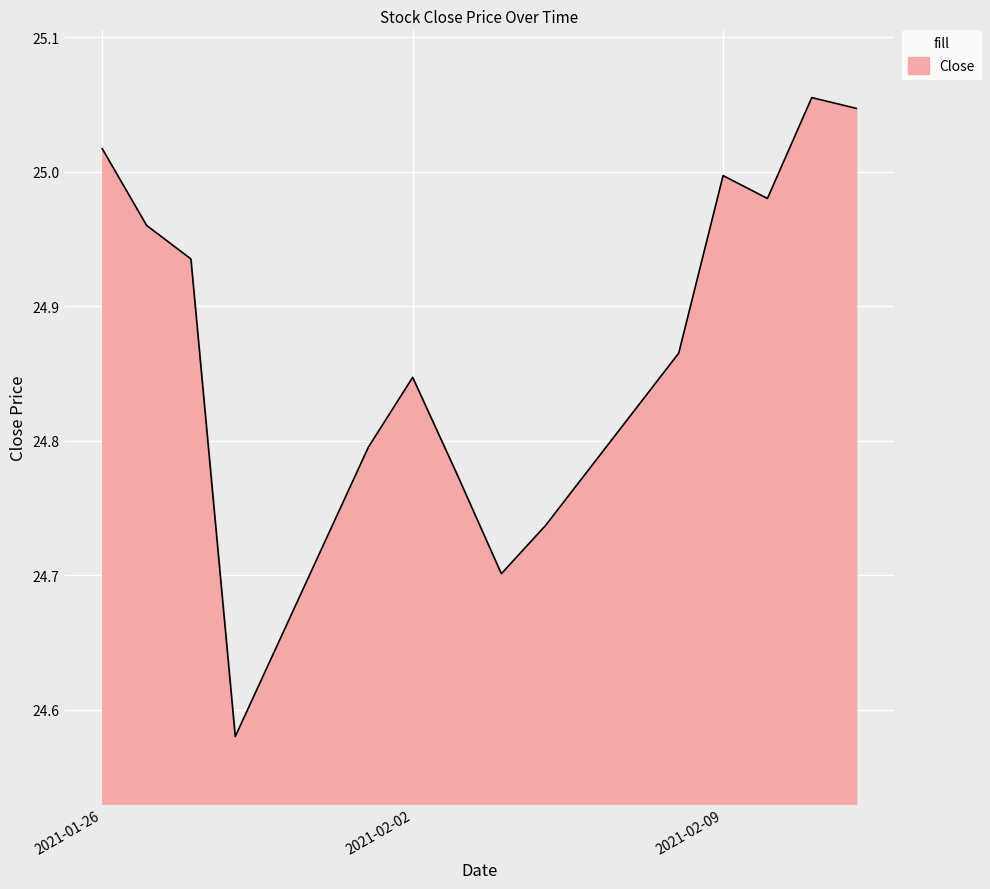

Where is the first local minimum?

2021-01-29